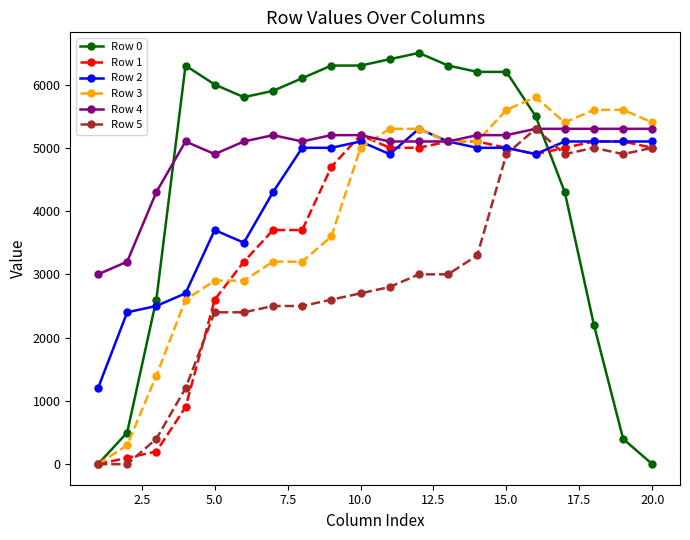

What is the greatest value displayed?

6500